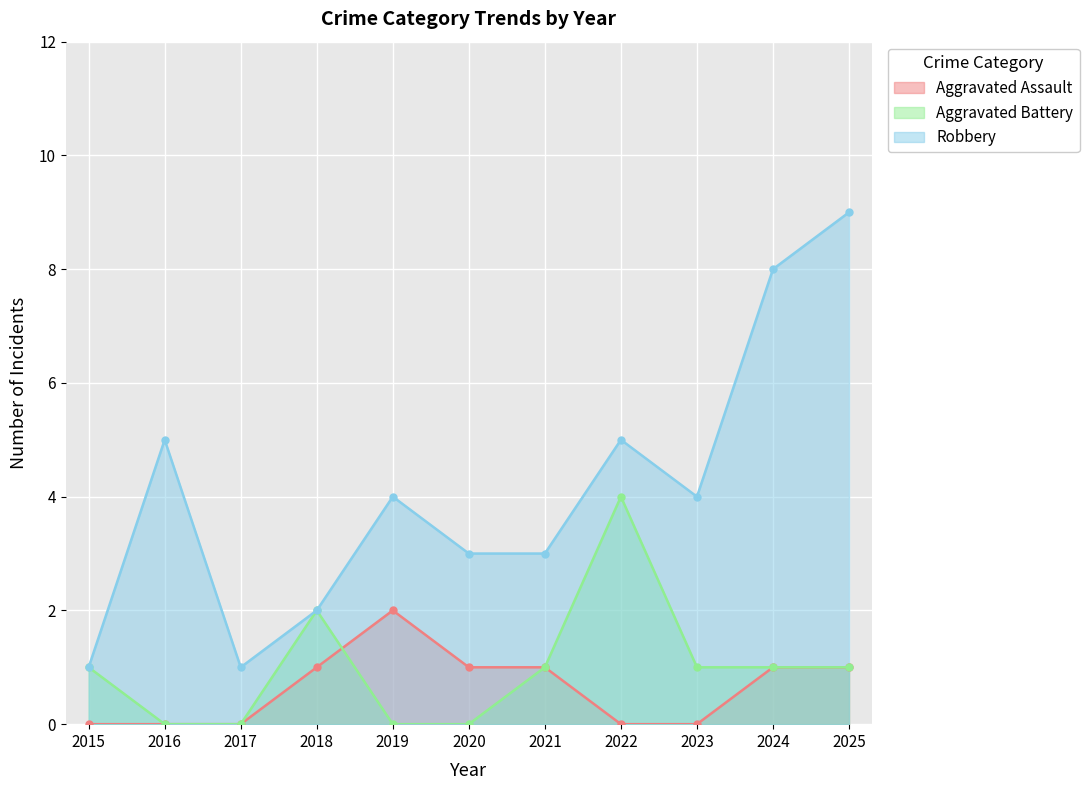

True or false: Robbery and Aggravated Battery cross at least once.

False